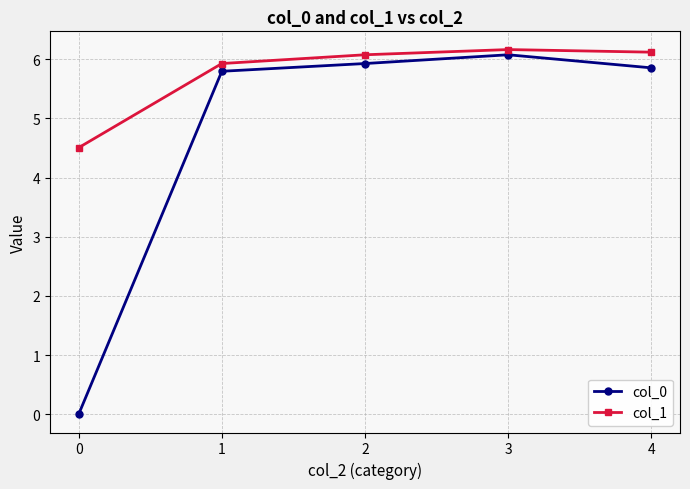

What is the value of the col_0 point at the 4th from the left?

6.1